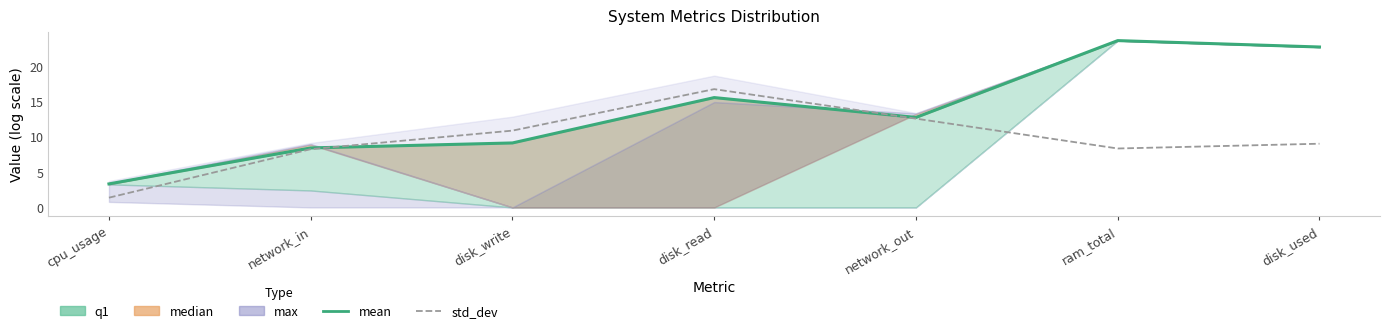

What position from the left is ram_total?

6